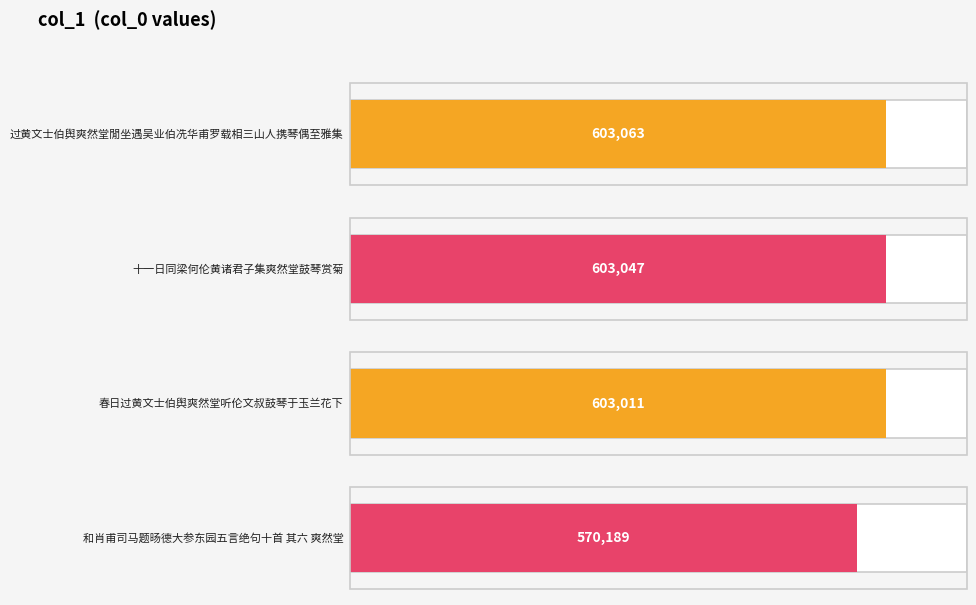

How many categories are shown in the chart?

4